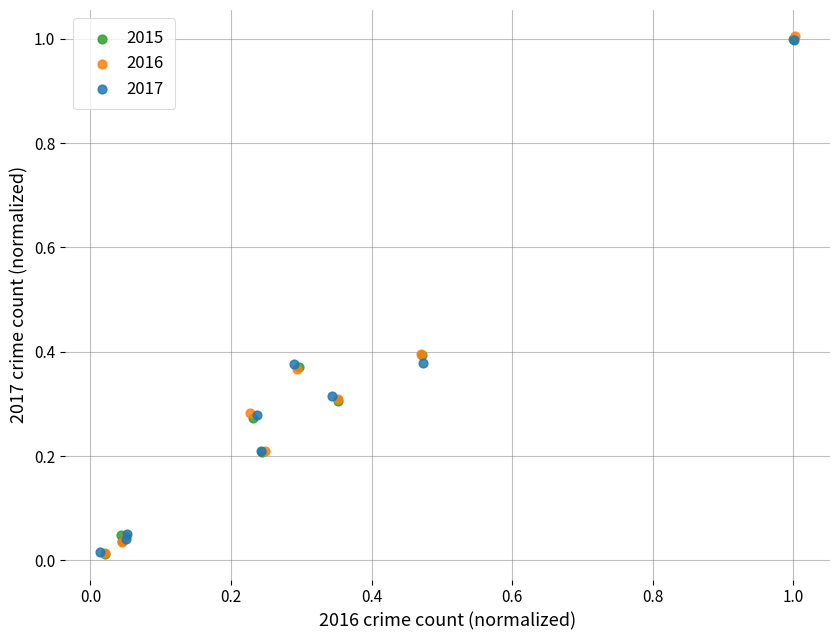

Which series has the largest Y range (max minus min)?

2016